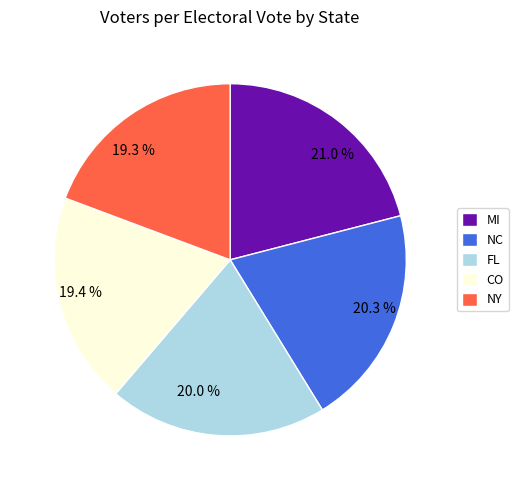

Which slice is the largest?

MI